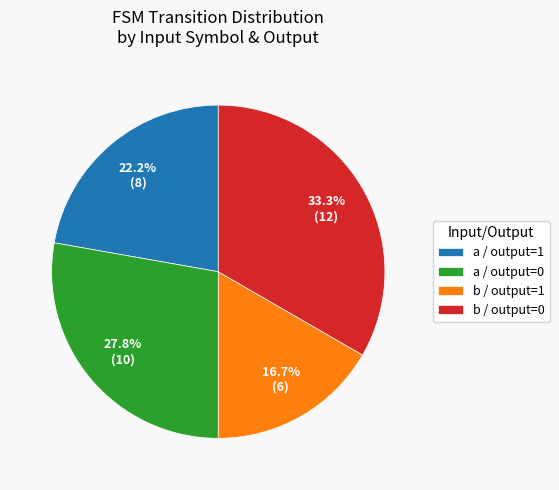

To the nearest percent, what is the average slice percentage?

25%